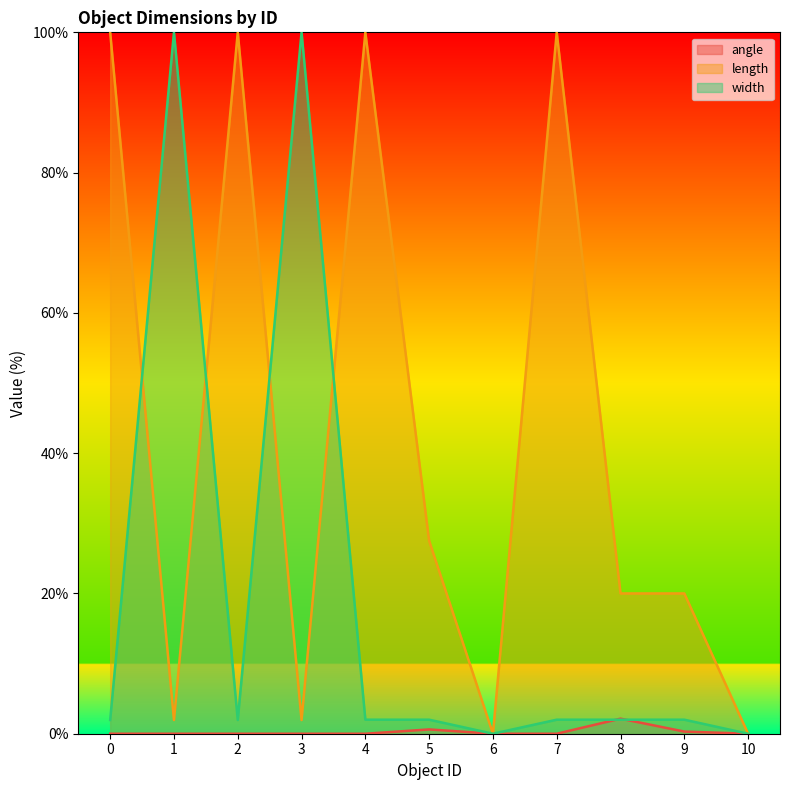

How many lines are shown in the chart?

3